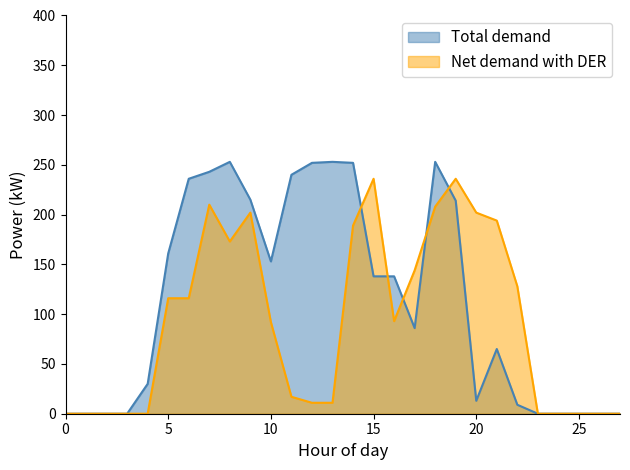

Rank the series by their average value, from lowest to highest.

Net demand with DER, Total demand